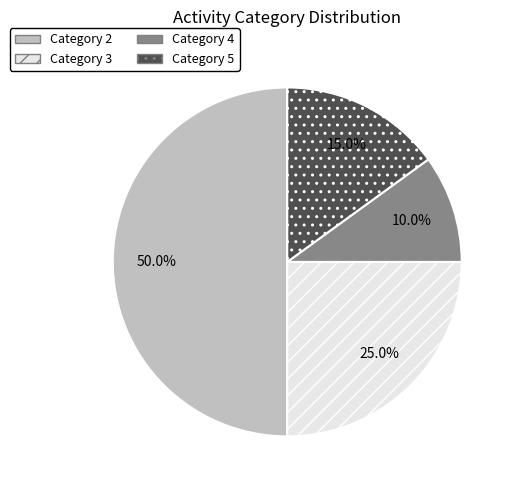

How much of the chart is everything except Category 5?

85.0%